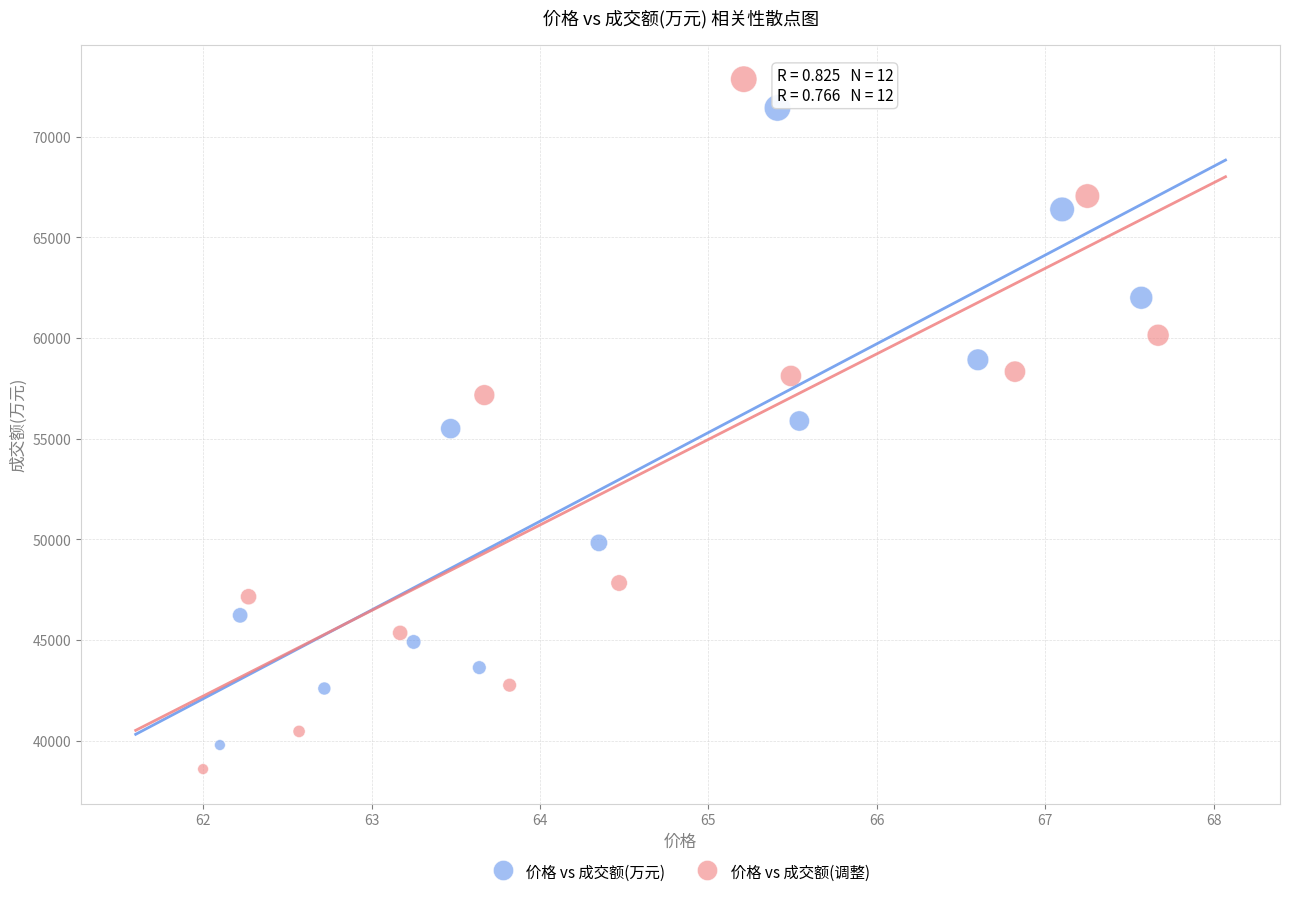

Which series reaches the minimum Y coordinate?

价格 vs 成交额(调整)